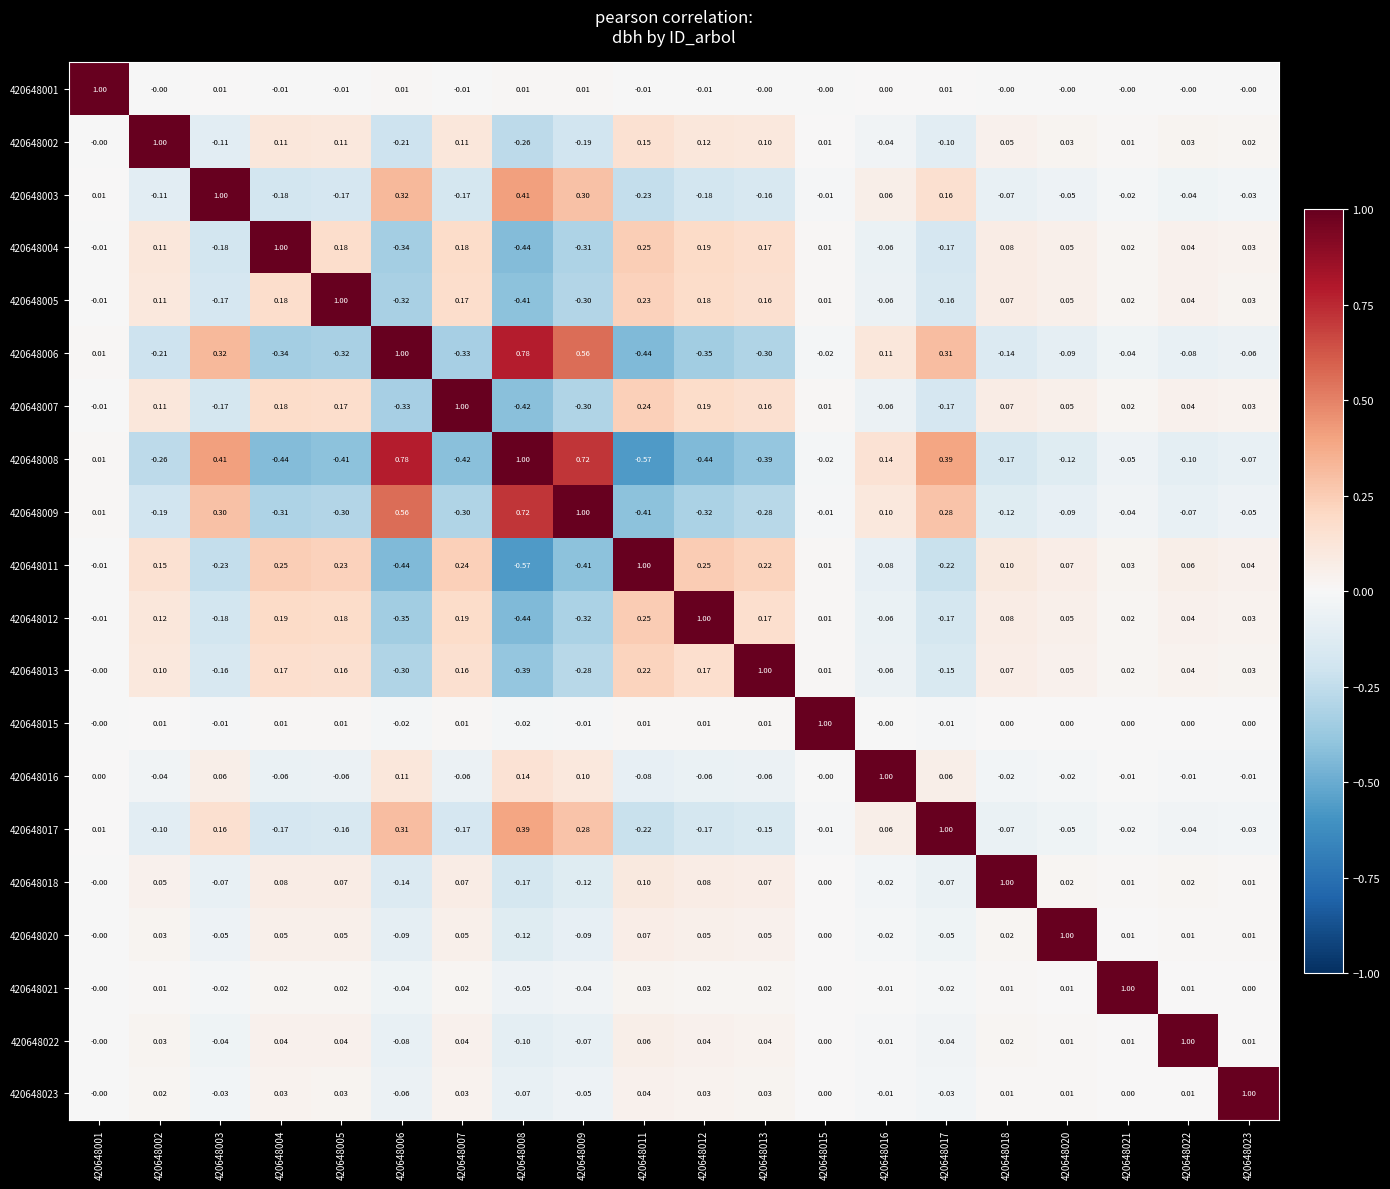

What is the difference between the highest and lowest values at 420648007?

1.4